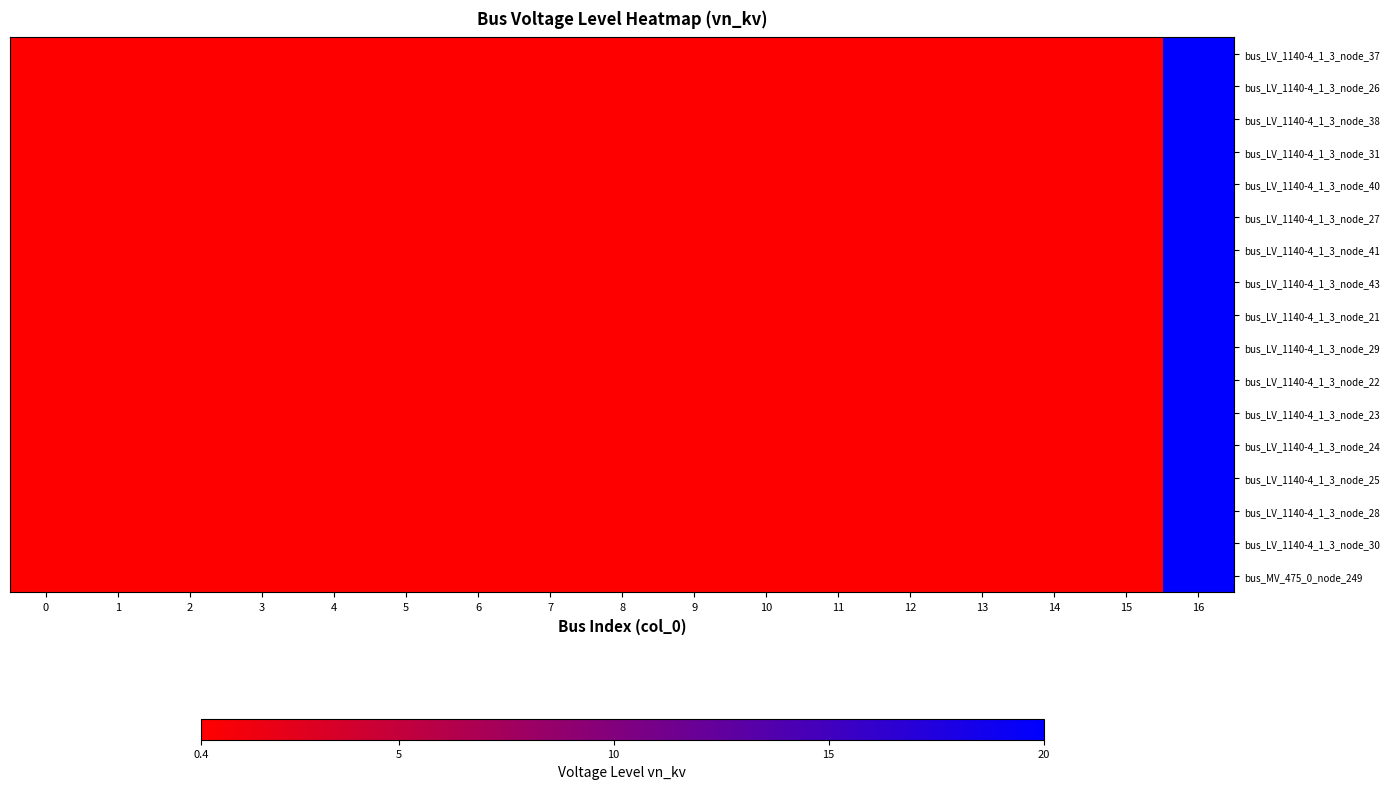

What is the minimum value shown in the chart?

0.4